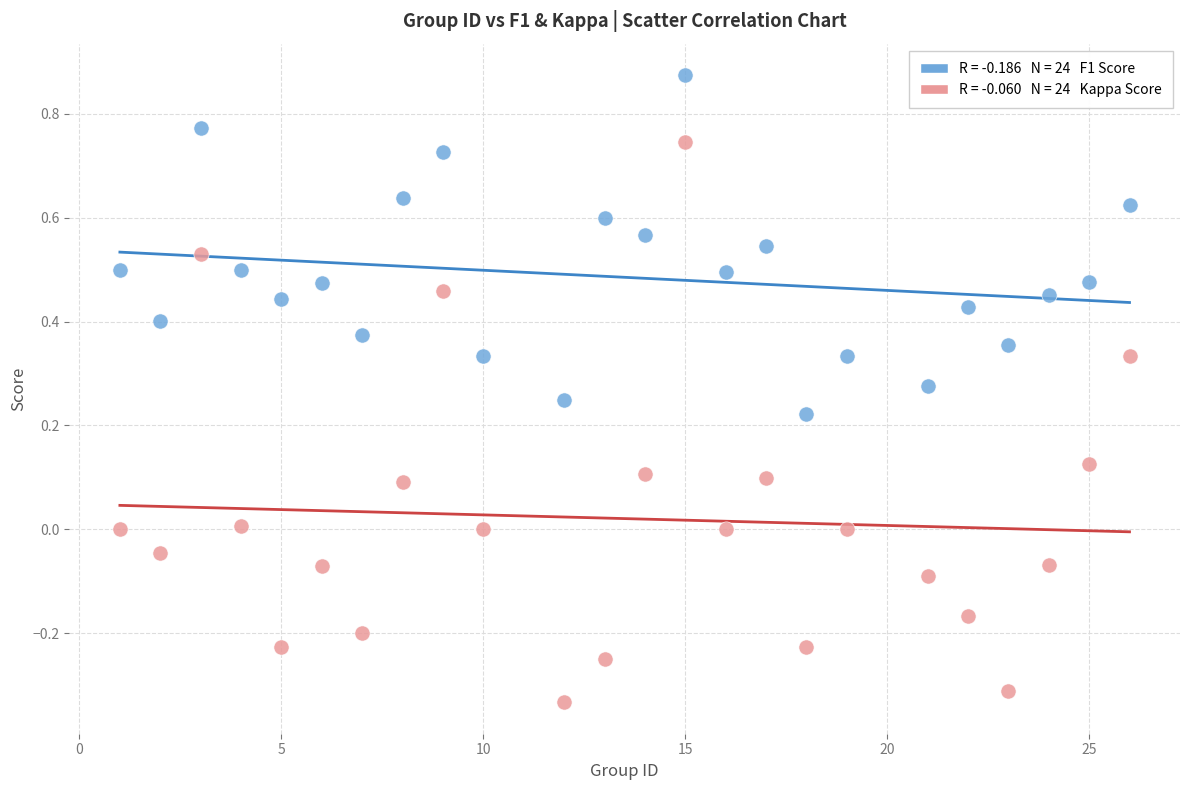

How many points are shown in the scatter plot?

48